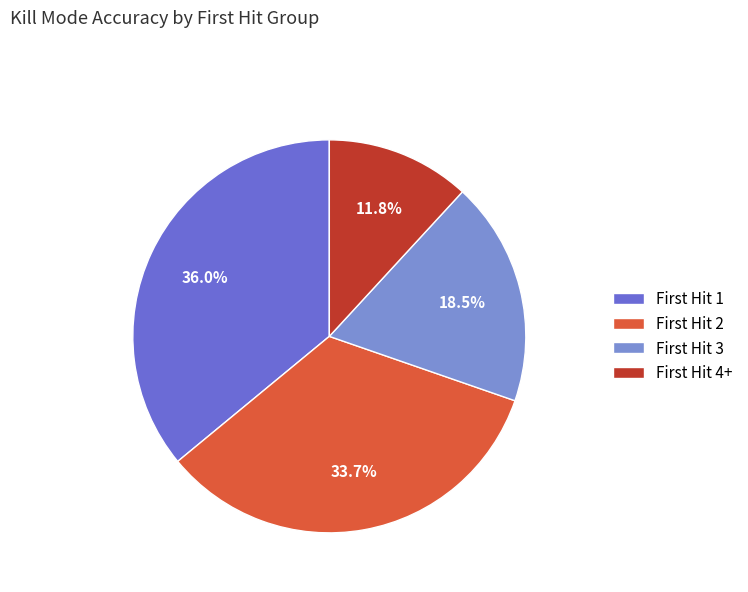

Count the number of slices in the pie.

4